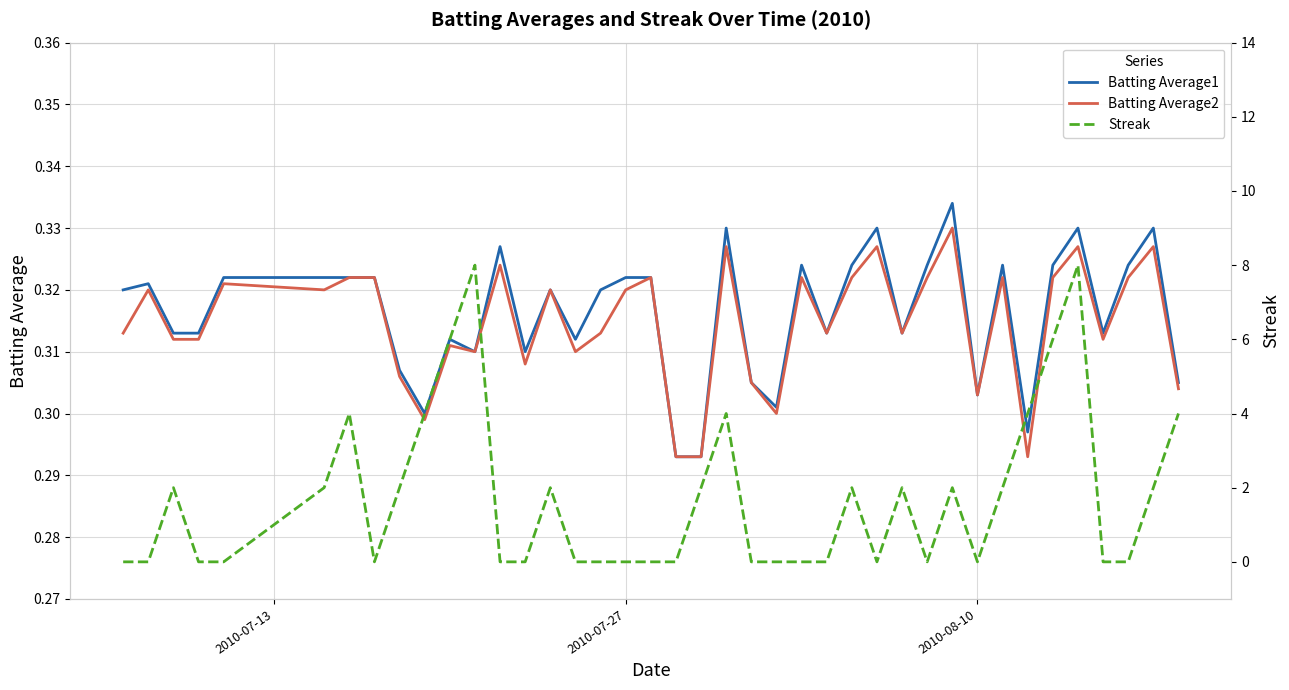

True or false: Batting Average2 has a value of 0.1 at 14.

False